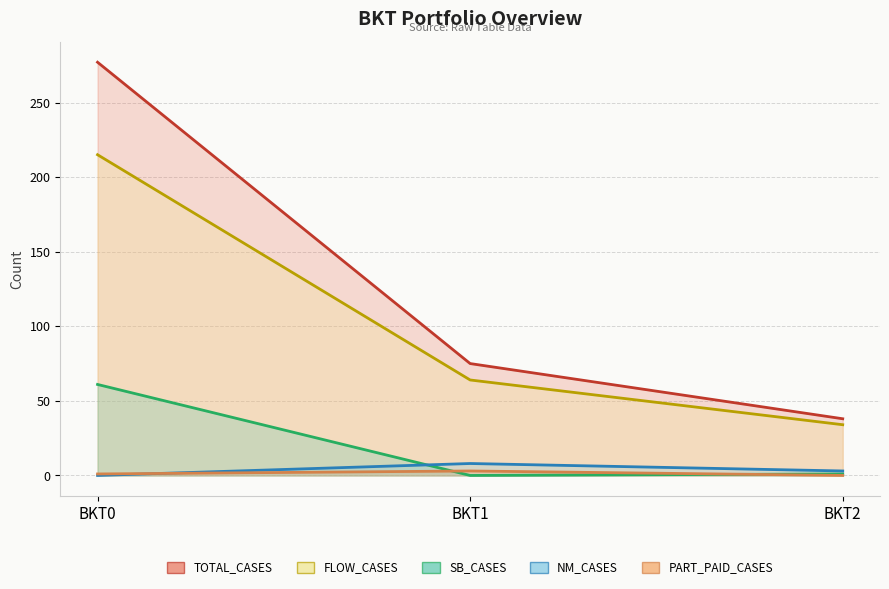

Which series changed the most between BKT0 and BKT2?

TOTAL_CASES